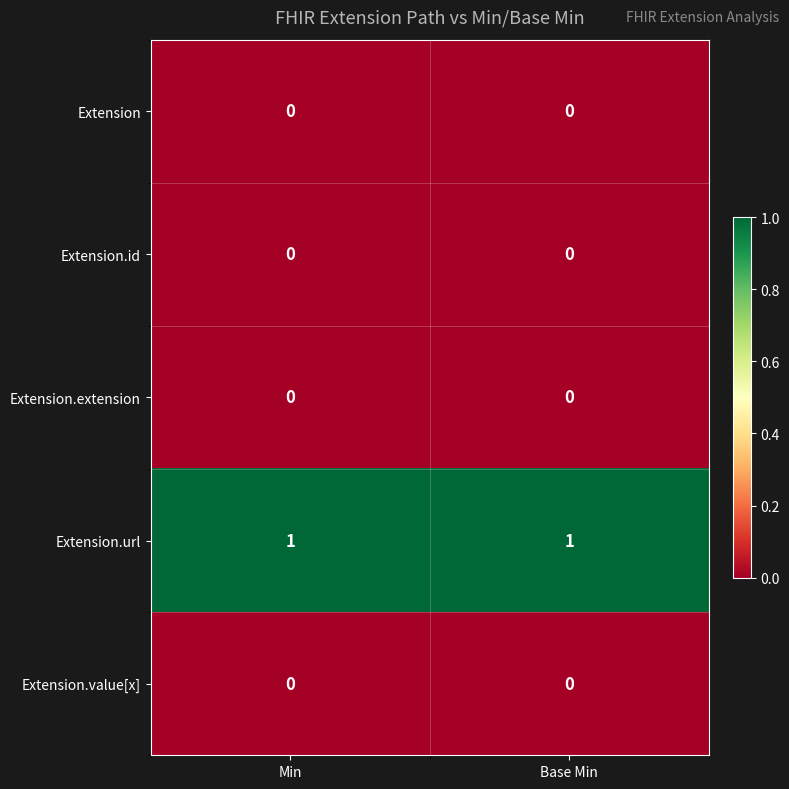

What is the spread (max minus min) of values at Base Min?

1